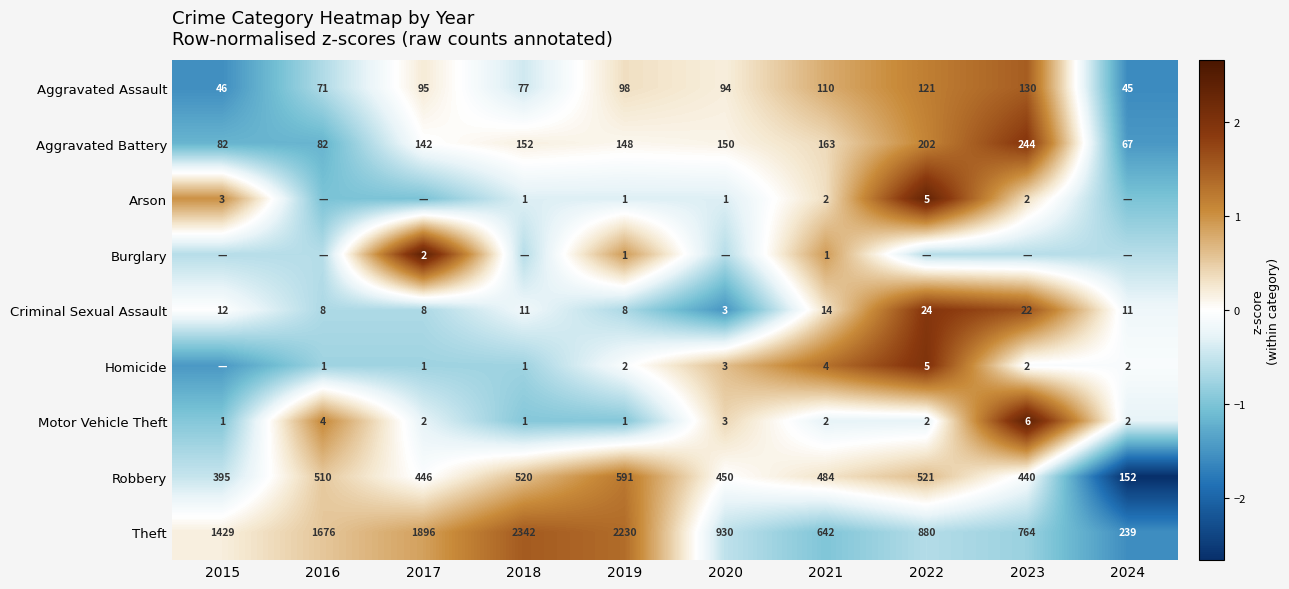

Is the value of Robbery at 2015 greater than the value of Aggravated Assault at 2016?

Yes